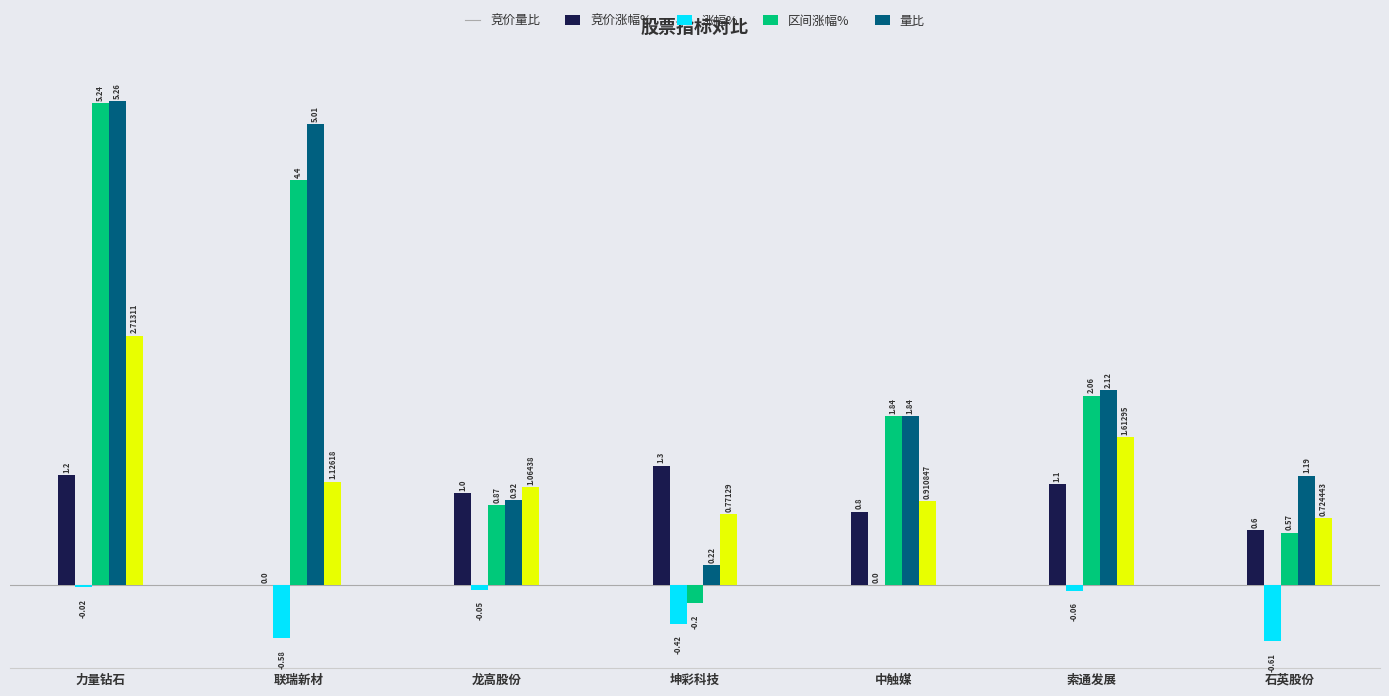

What is the sum of the 区间涨幅% values at 坤彩科技 and 索通发展?

2.3